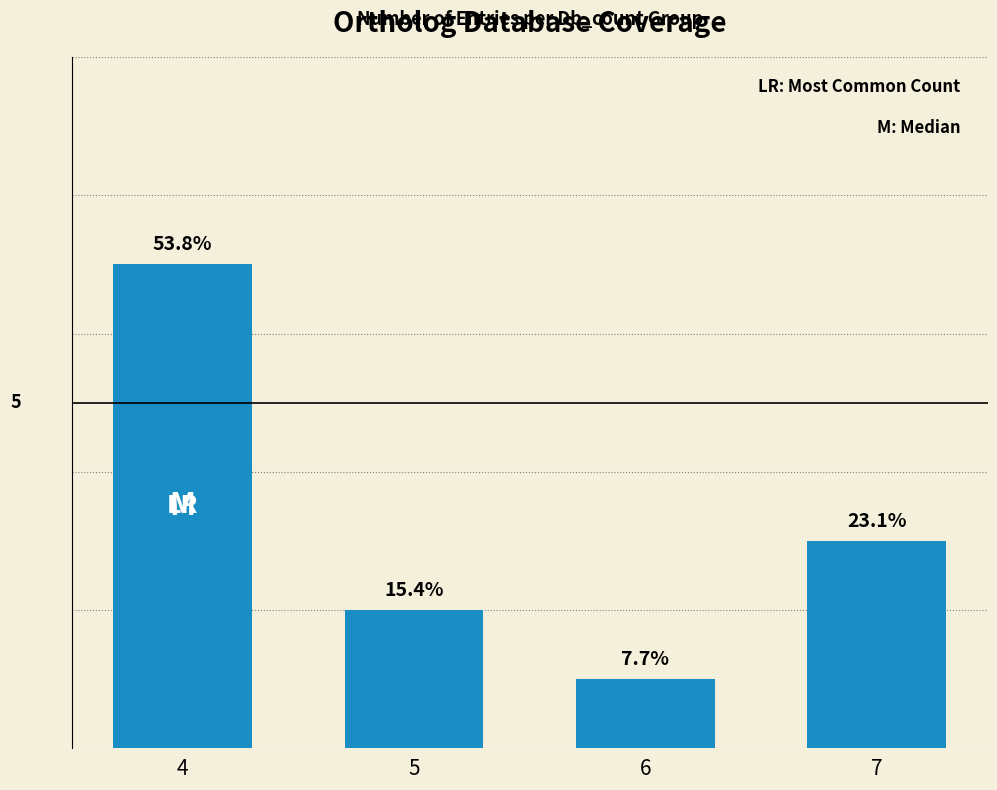

Which has a higher value, 4 or 7?

4